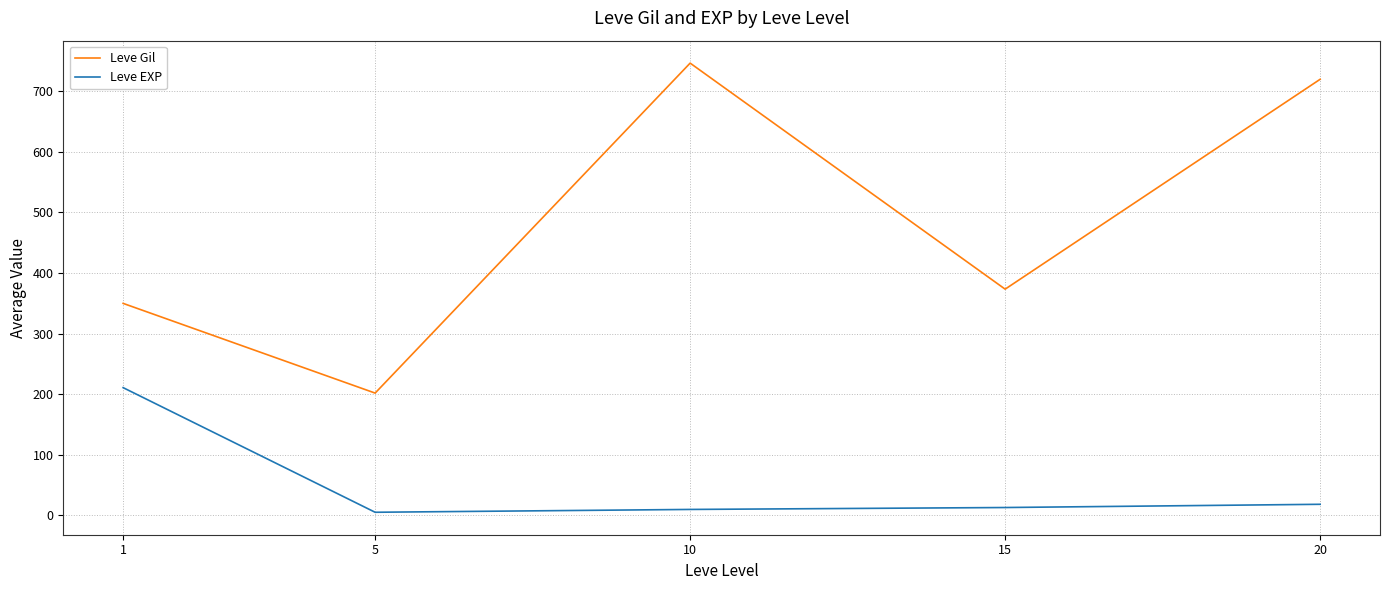

What is the sum of all Leve Gil values?

2391.5